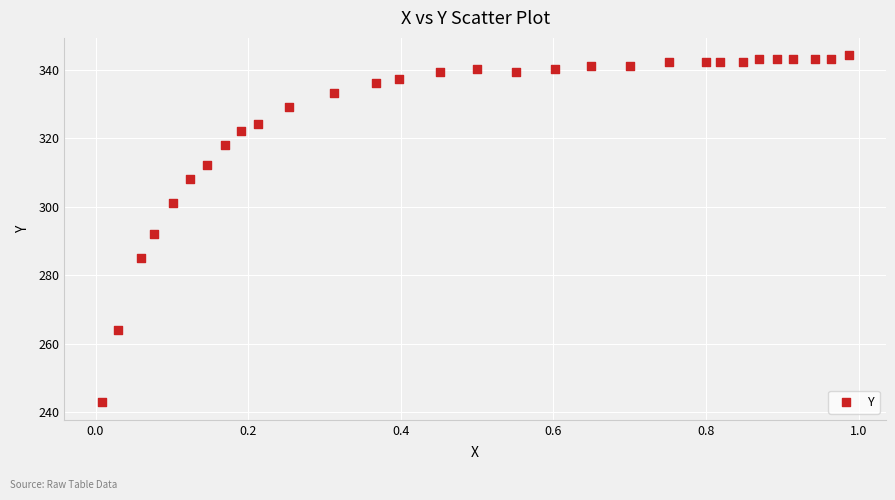

What is the range of X values (max minus min)?

1.0